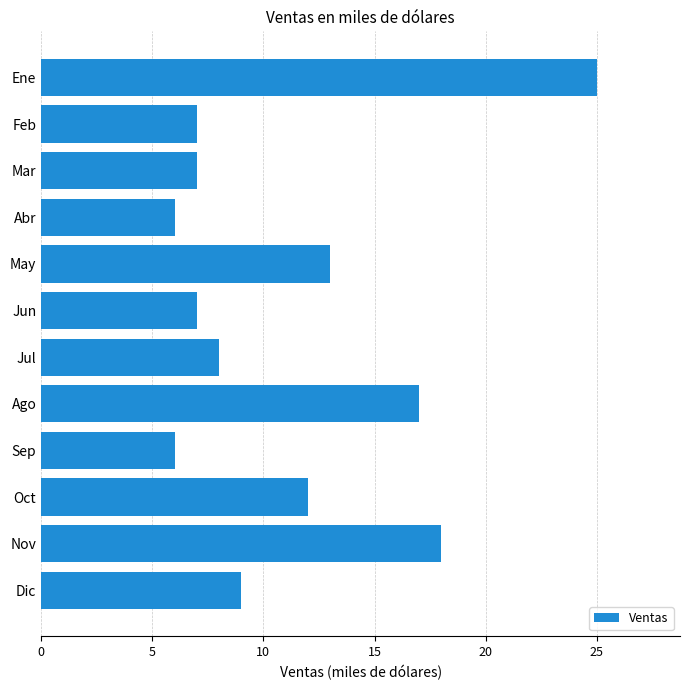

What is the change in value from May to Dic?

-4